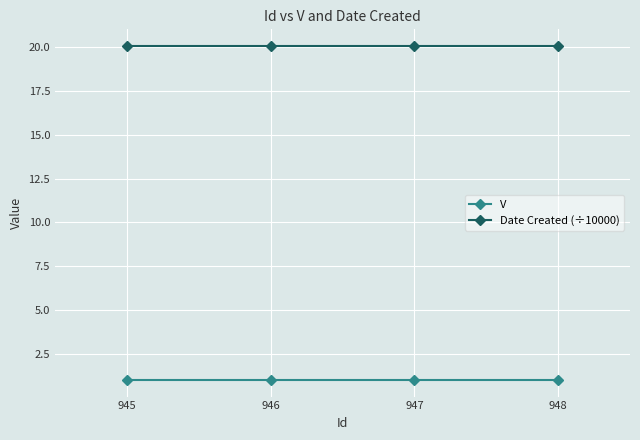

What is the lowest value of the V series?

1.0